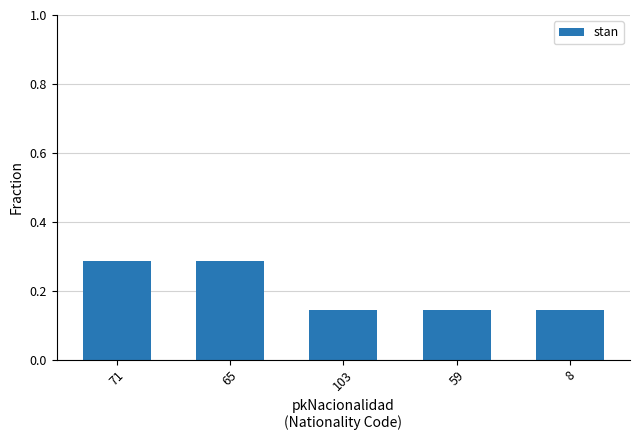

What position from the right is 71?

5